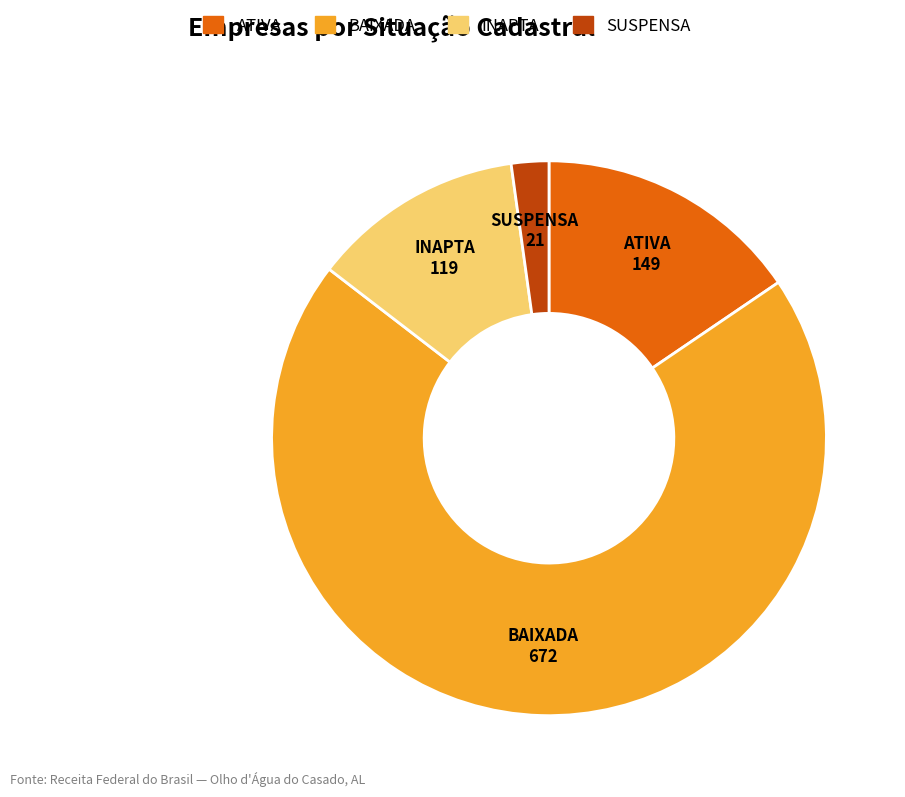

Which has a higher value, BAIXADA or INAPTA?

BAIXADA